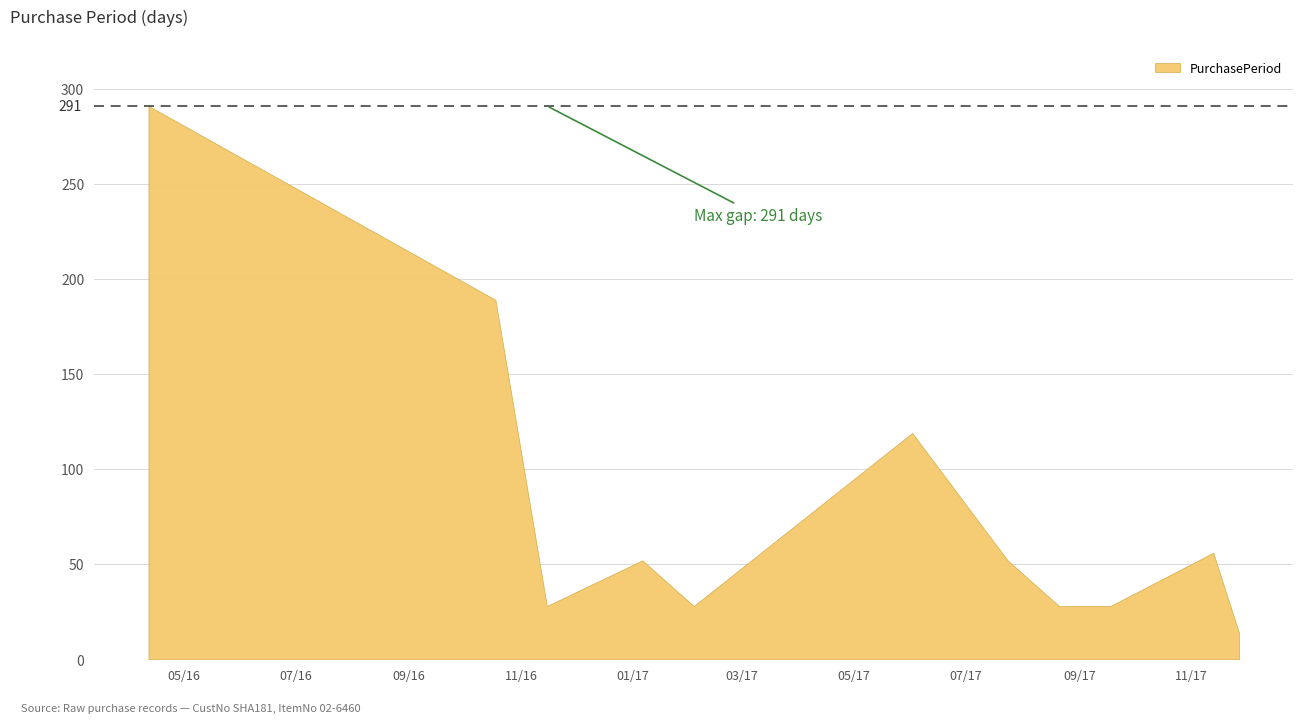

Rank the categories by value from lowest to highest.

2017-11-27, 2016-11-15, 2017-02-03, 2017-08-21, 2017-09-18, 2017-01-06, 2017-07-24, 2017-11-13, 2017-06-02, 2016-10-18, 2016-04-12